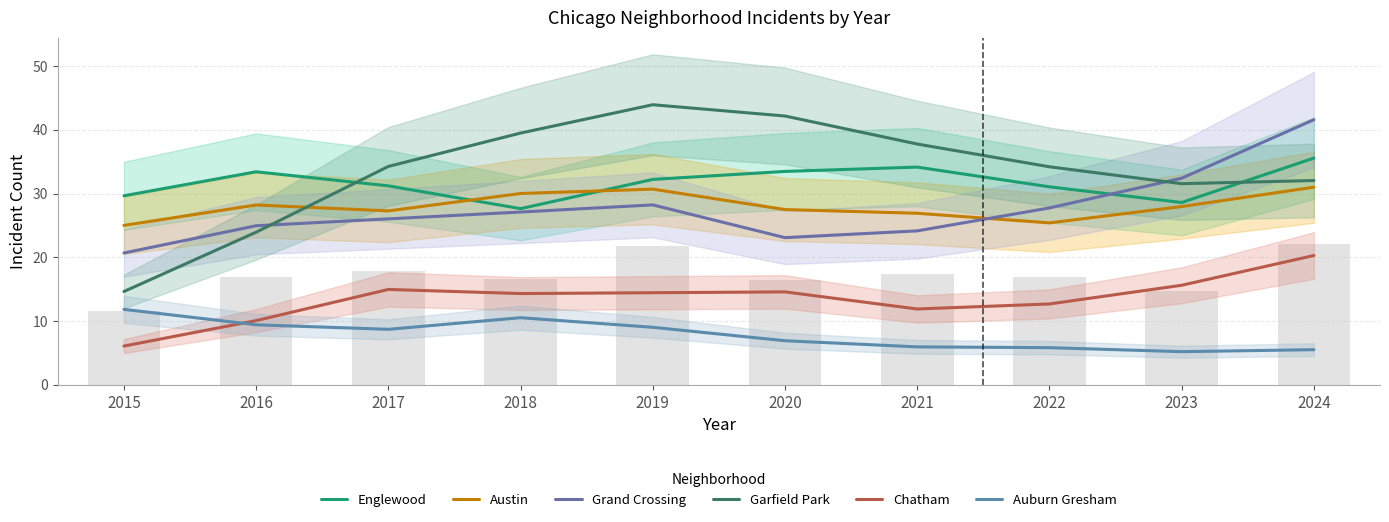

True or false: Auburn Gresham has a value of 11.8 at 2015.

True